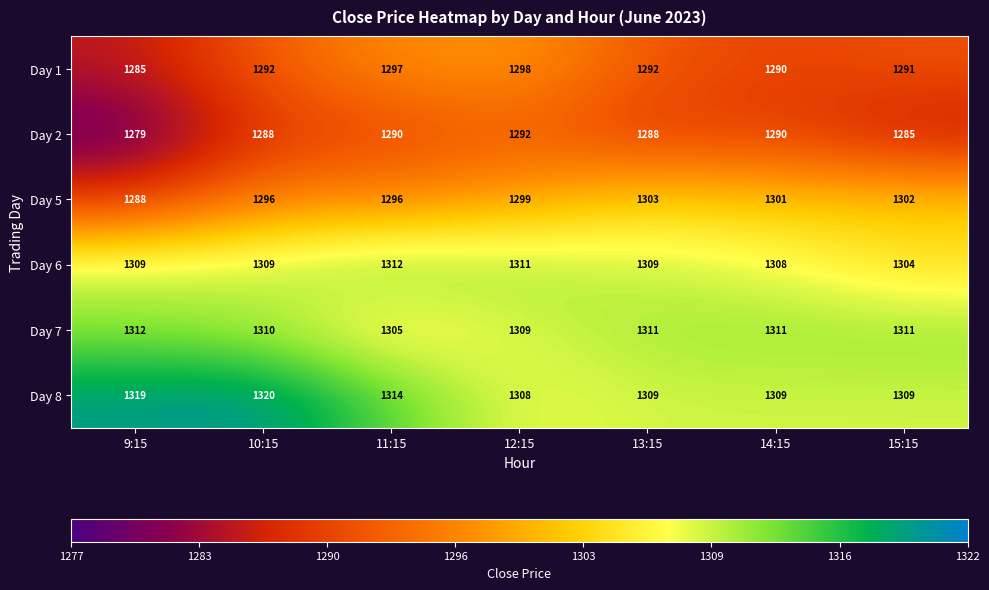

The Day 1 series shows 385 at 12:15. True or false?

False